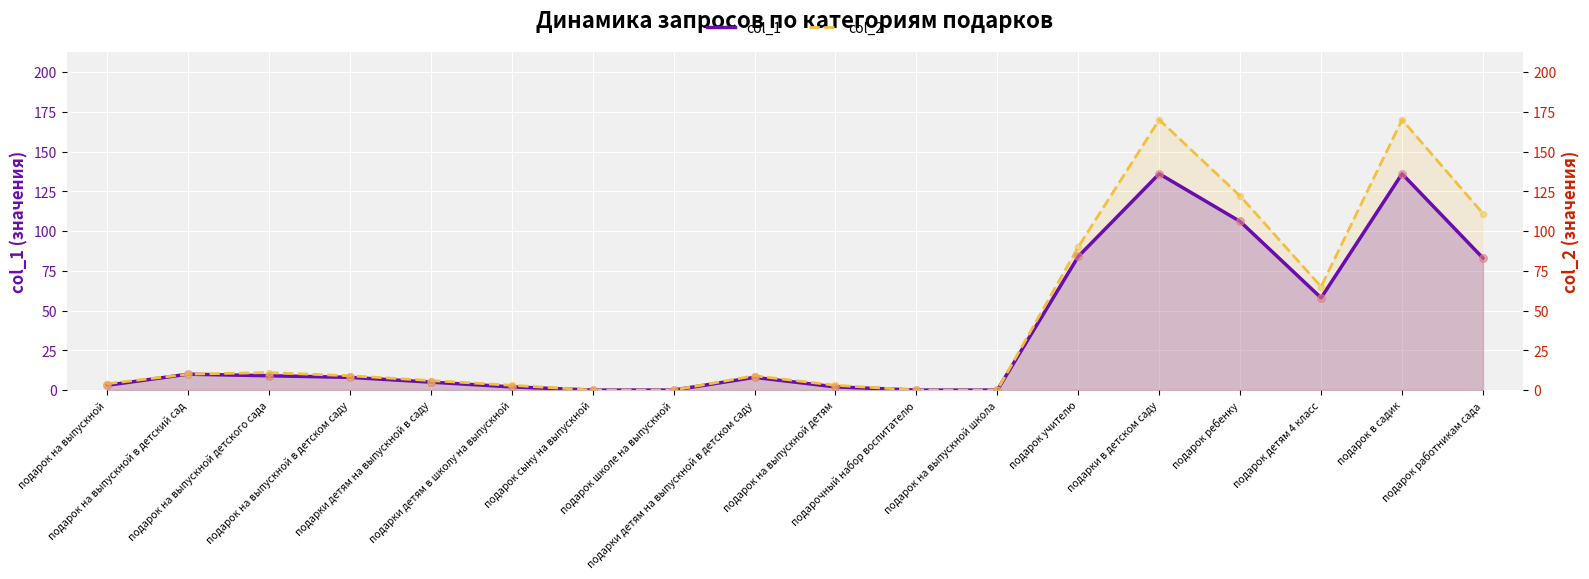

What is the total value across all series at подарок на выпускной в детском саду?

17